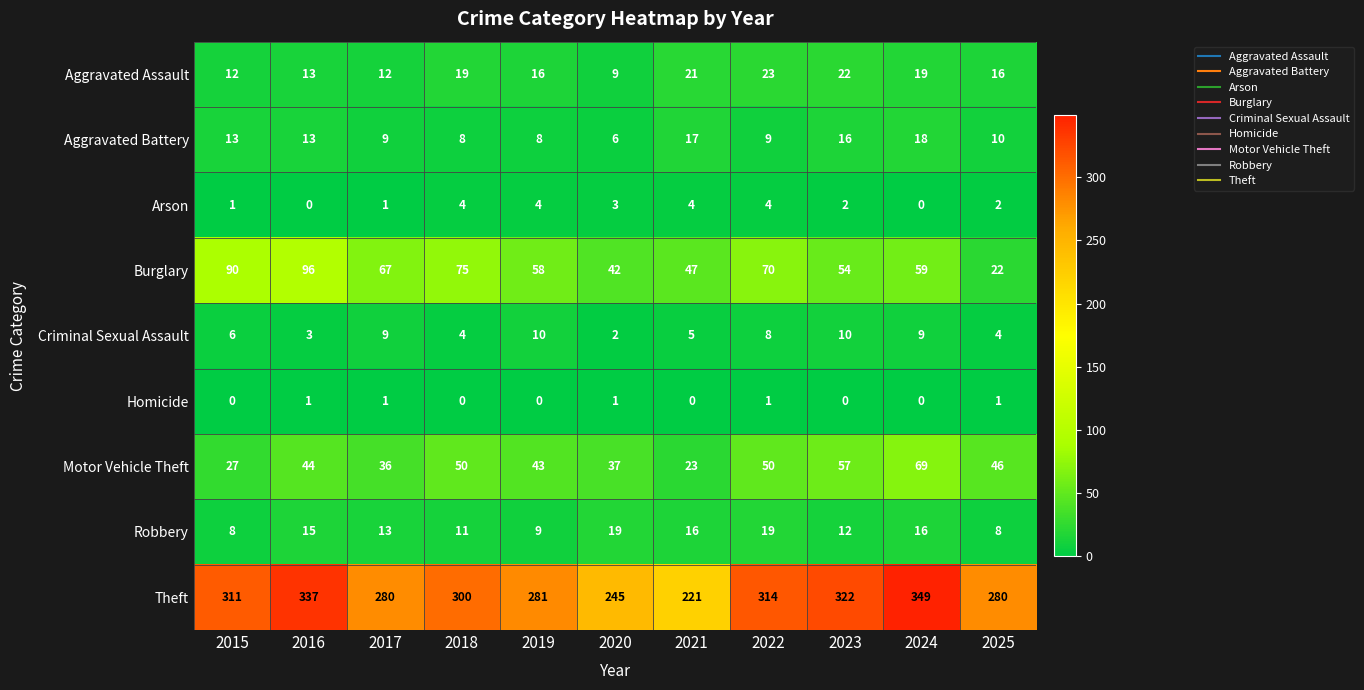

Which series has the largest total across all categories?

Theft